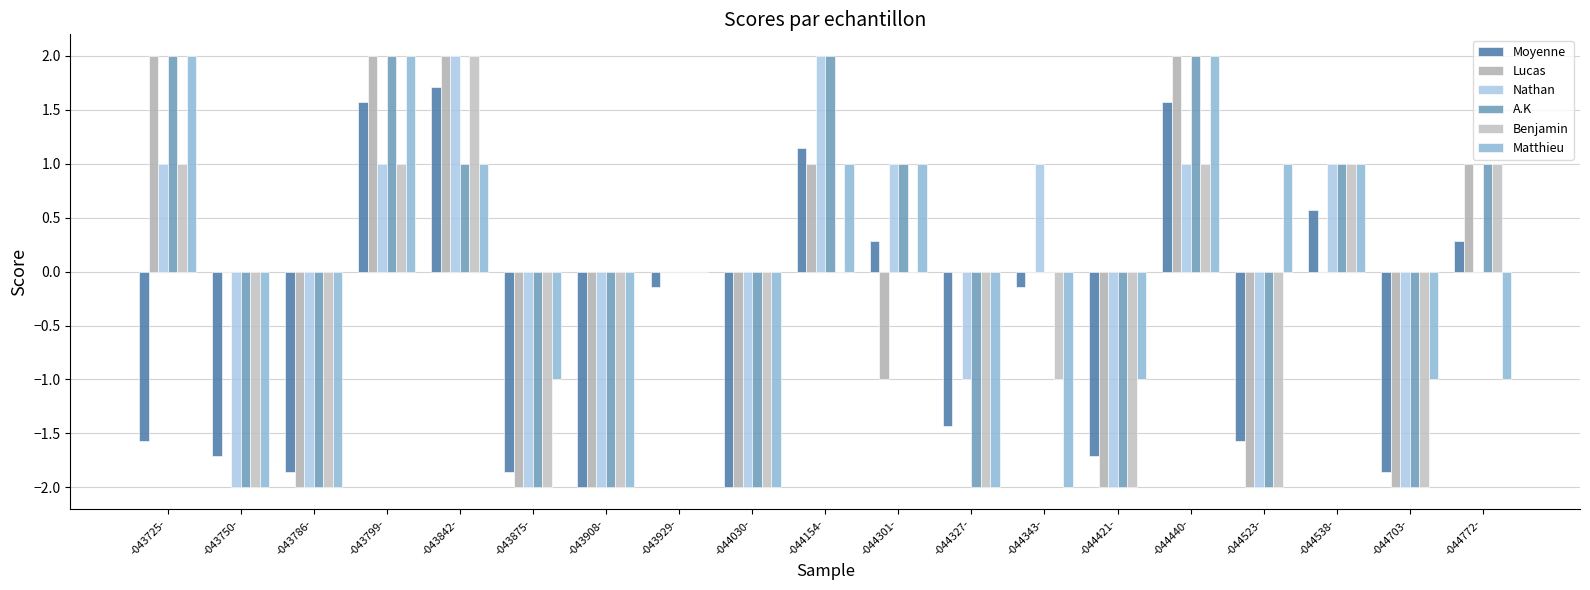

Which series has the largest total across all categories?

Lucas